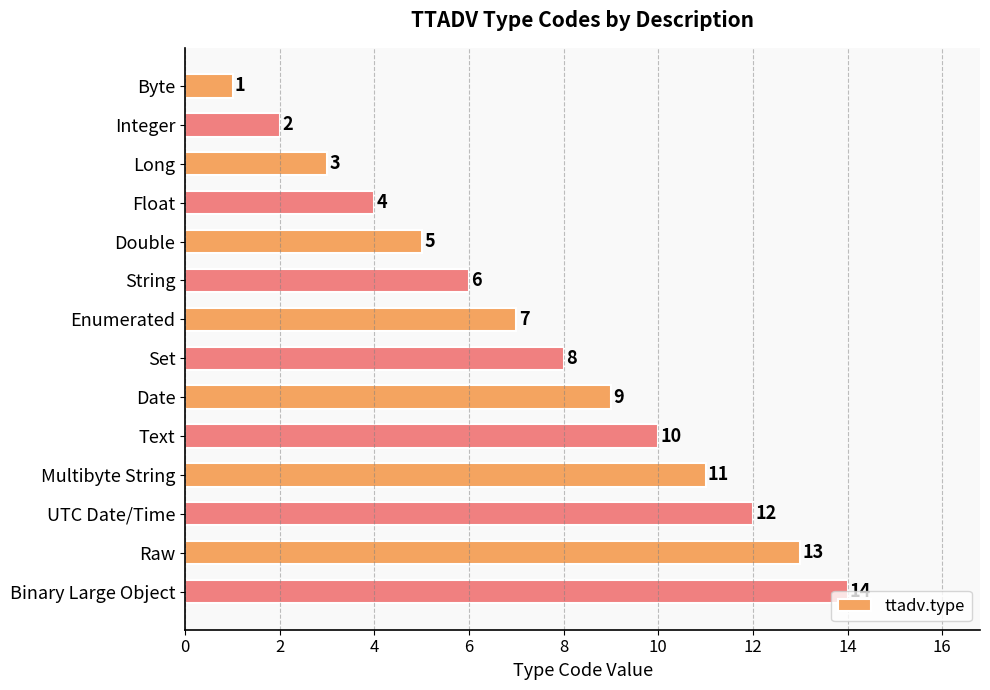

The value at Set is 2. True or false?

False